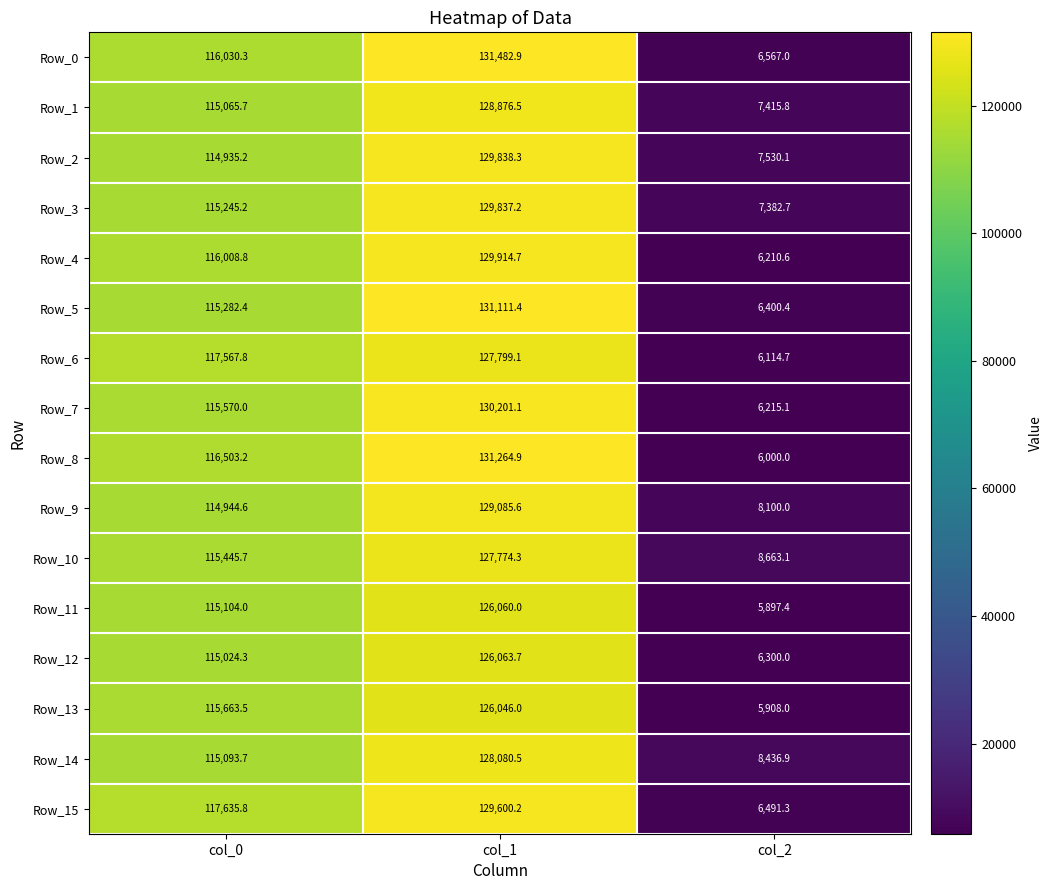

At which label does Row_14 reach its minimum?

col_2